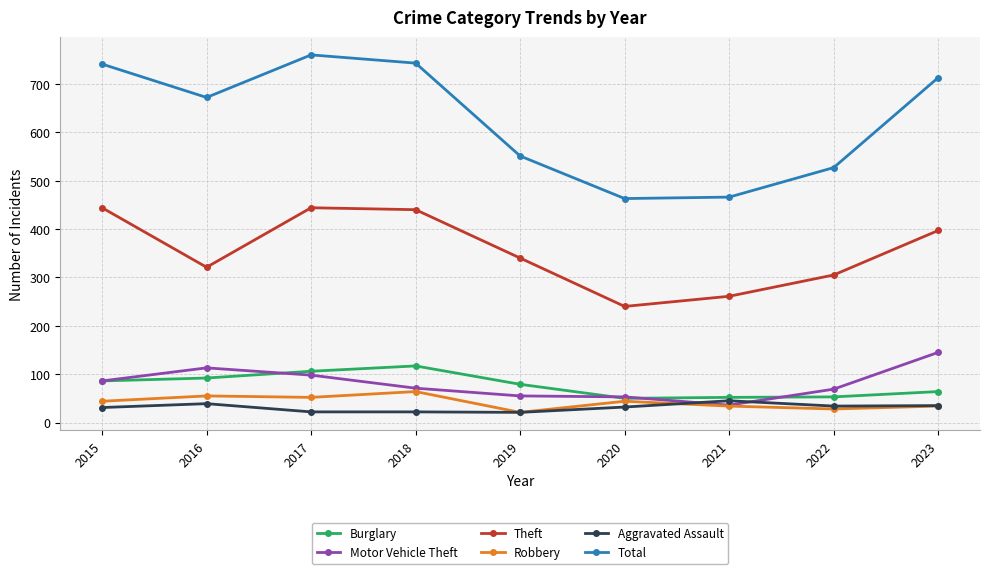

How many lines are shown in the chart?

6